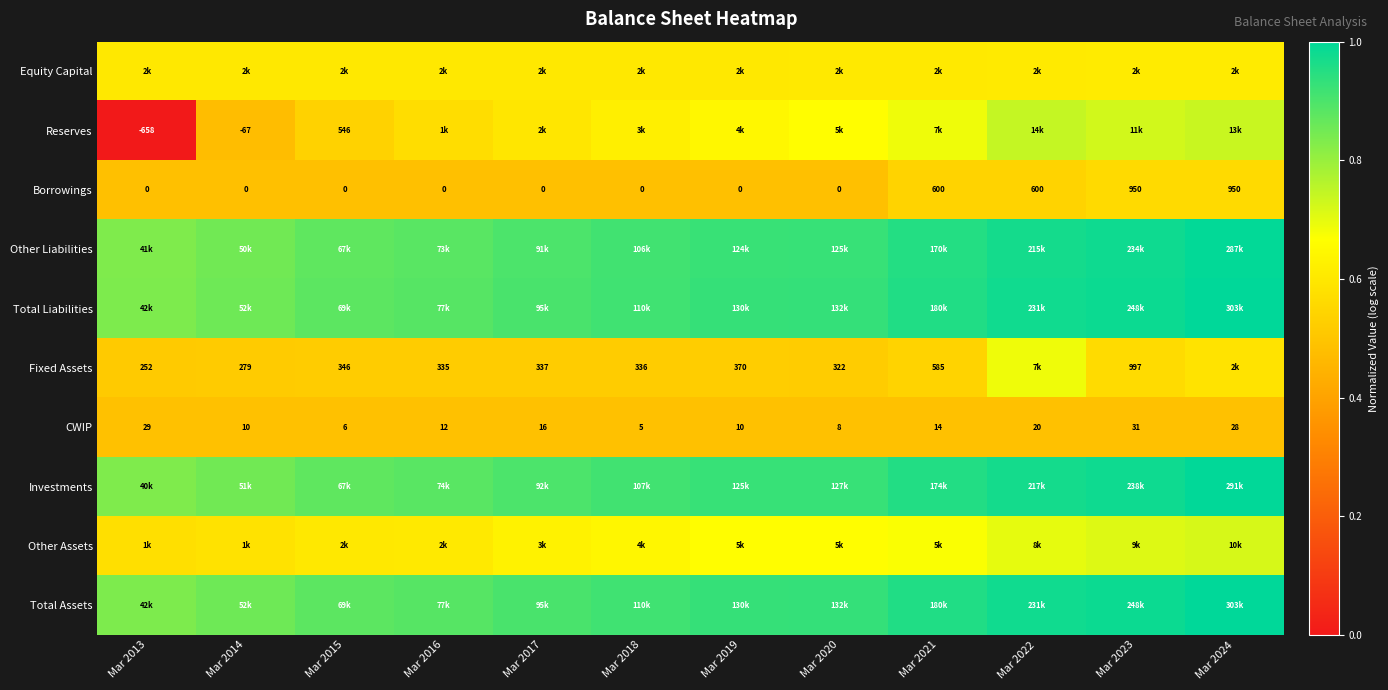

Is the value of Borrowings at Mar 2024 greater than the value of Fixed Assets at Mar 2020?

Yes